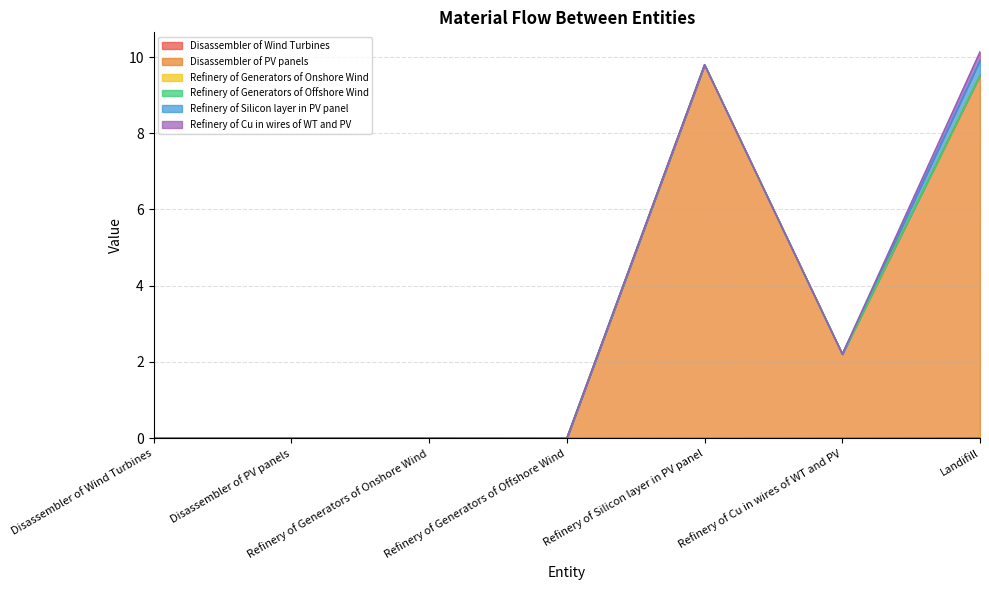

What are all the series names shown in the legend?

Disassembler of Wind Turbines, Disassembler of PV panels, Refinery of Generators of Onshore Wind, Refinery of Generators of Offshore Wind, Refinery of Silicon layer in PV panel, Refinery of Cu in wires of WT and PV